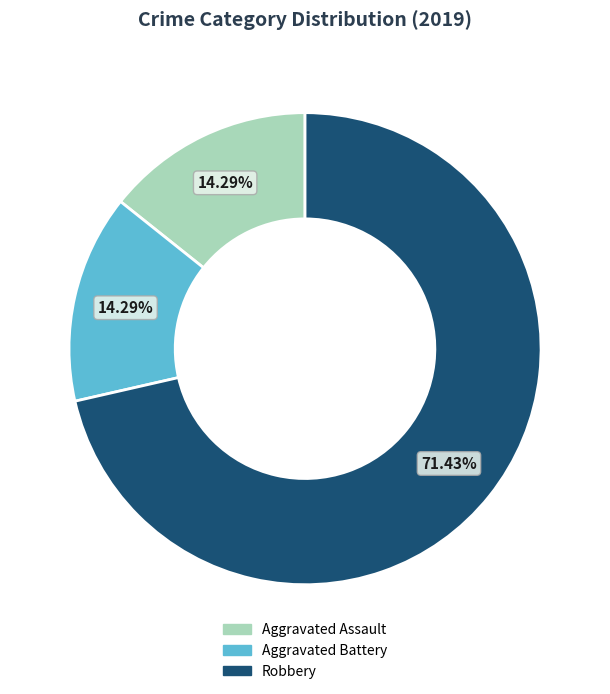

To the nearest percent, what is the average slice percentage?

33%